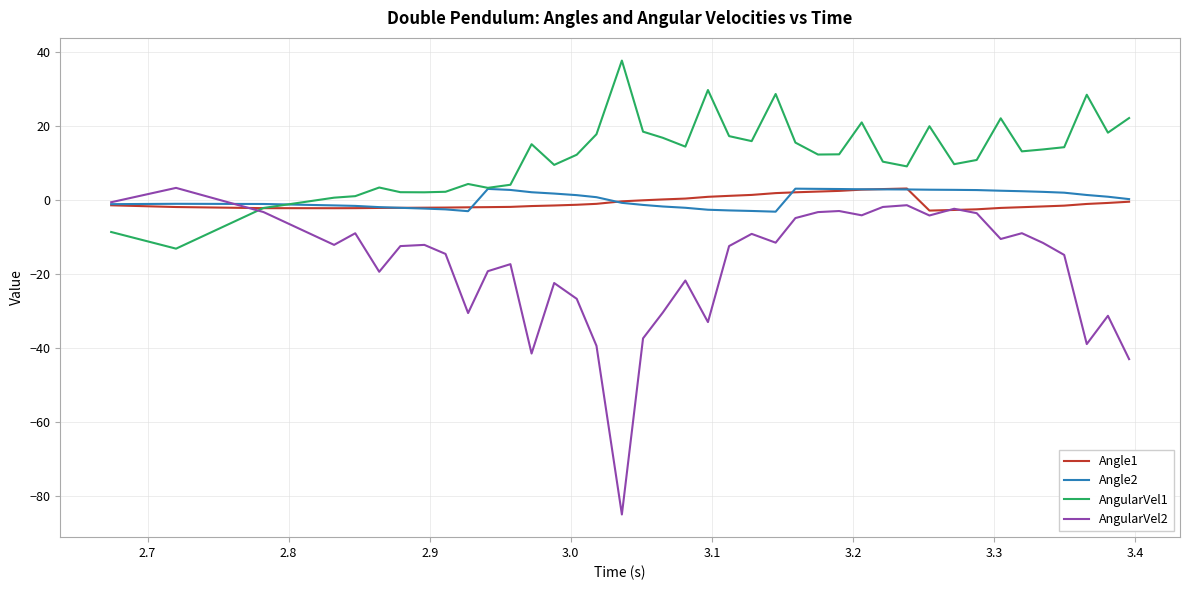

What is the maximum value for Angle2?

3.1